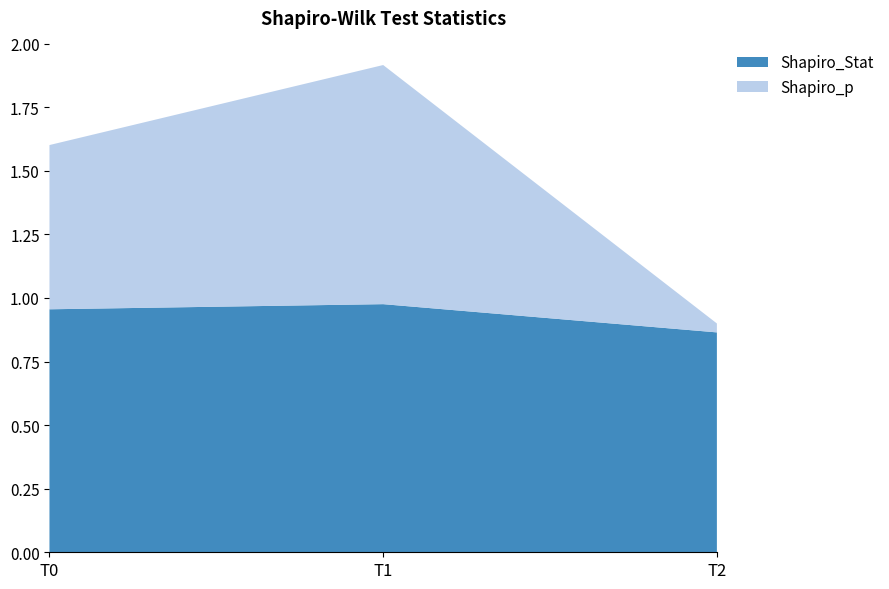

Reading left to right, what are all the values shown in this chart?

Shapiro_Stat: T0=1.0	T1=1.0	T2=0.9
Shapiro_p: T0=0.6	T1=0.9	T2=0.0